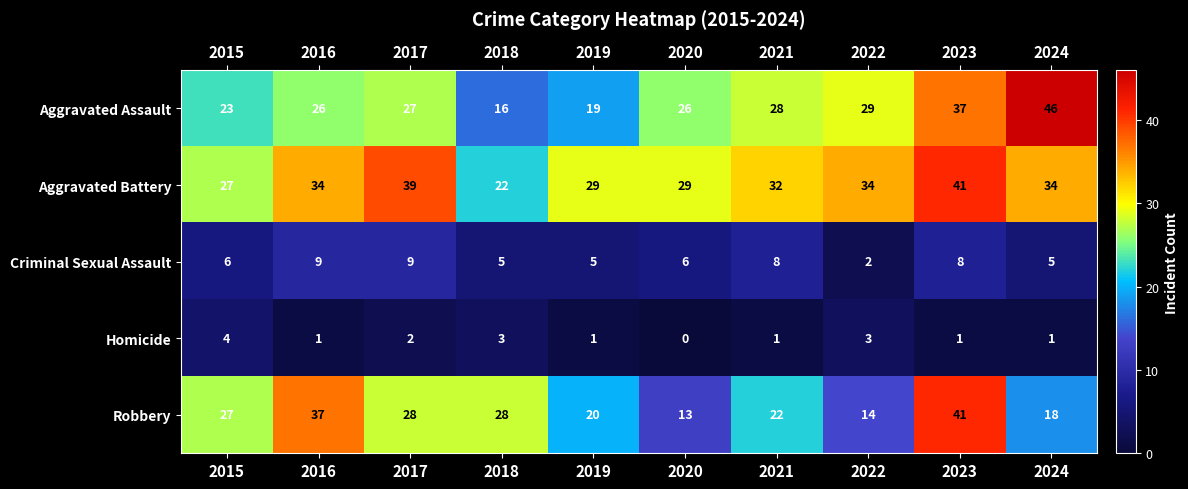

What is the difference between the Criminal Sexual Assault values at 2022 and 2018?

3